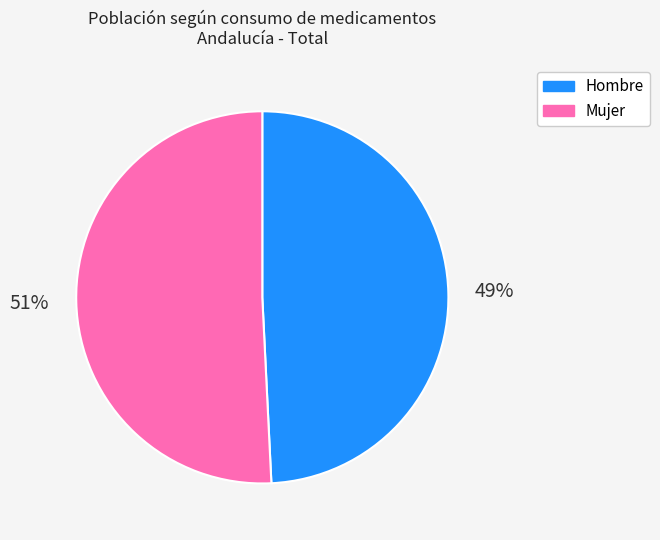

Does any single category account for the majority?

Yes